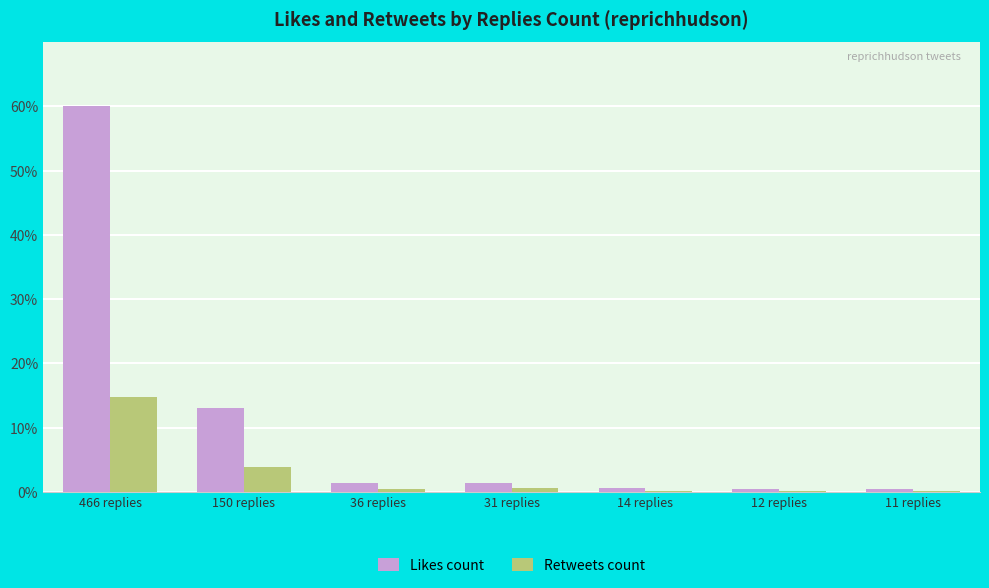

Where is Retweets count nearest to the value 7?

150 replies